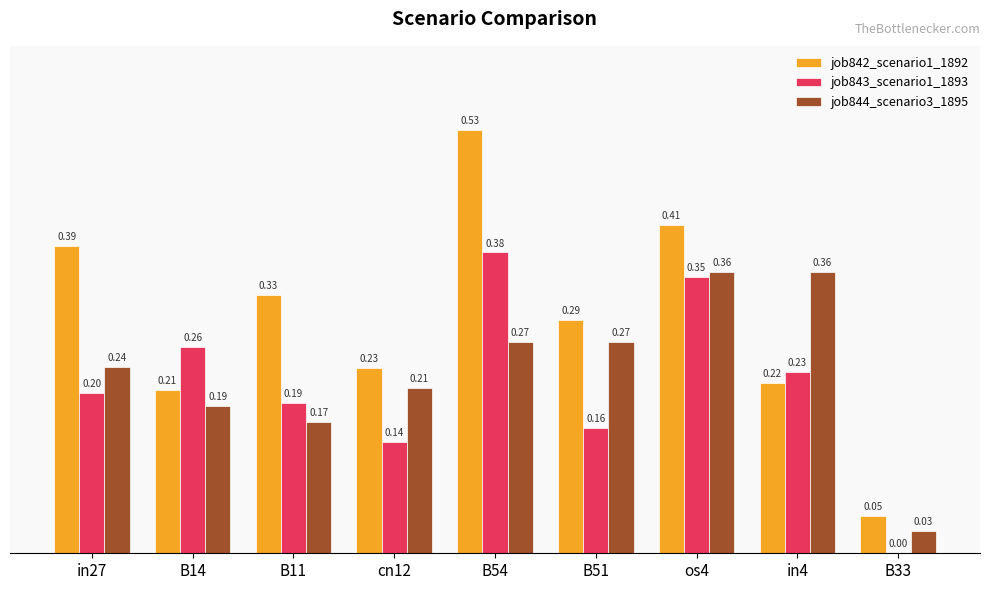

Is the value of job844_scenario3_1895 at os4 greater than the value of job842_scenario1_1892 at B11?

Yes